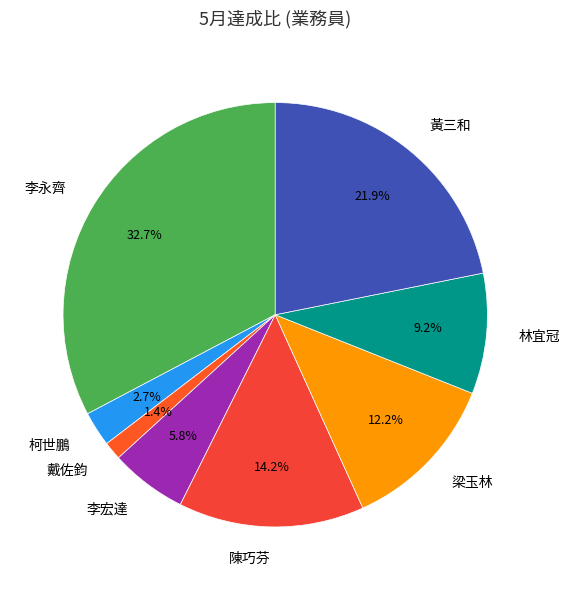

True or false: 梁玉林 accounts for 4% of the total.

False